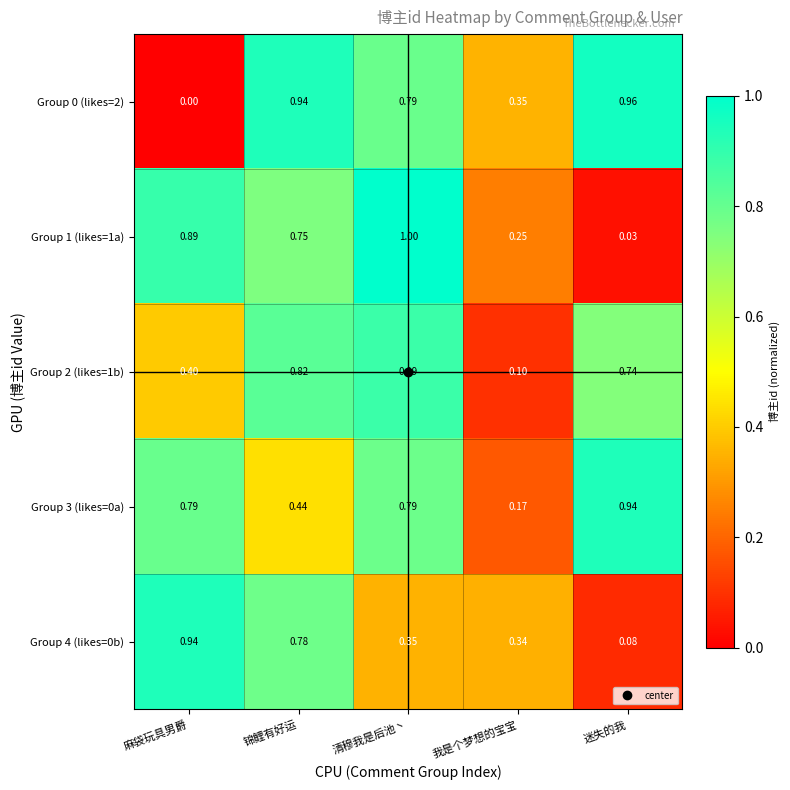

List the labels in order of Group 4 (likes=0b) value, smallest first.

迷失的我, 我是个梦想的宝宝, 清穆我是后池丶, 锦鲤有好运, 麻袋玩具男爵